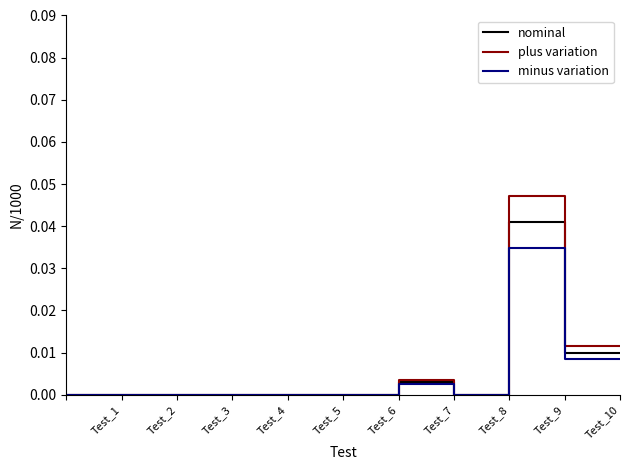

Which series has the widest spread of values?

plus variation